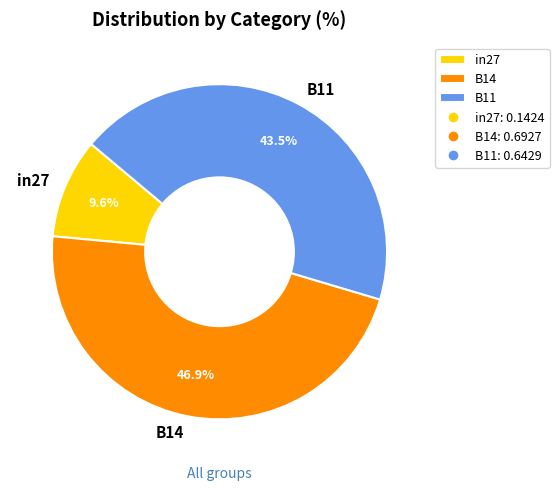

To the nearest percent, what is the difference between the B14 and B11 slice percentages?

3%